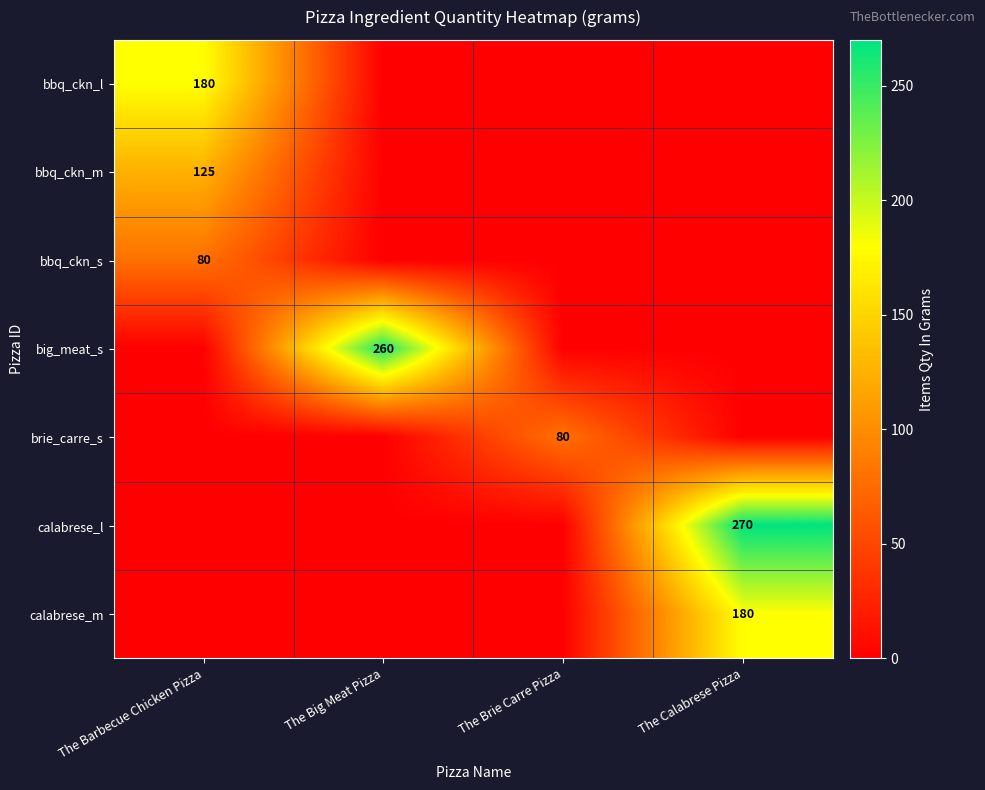

True or false: bbq_ckn_l has a value of 74 at The Barbecue Chicken Pizza.

False